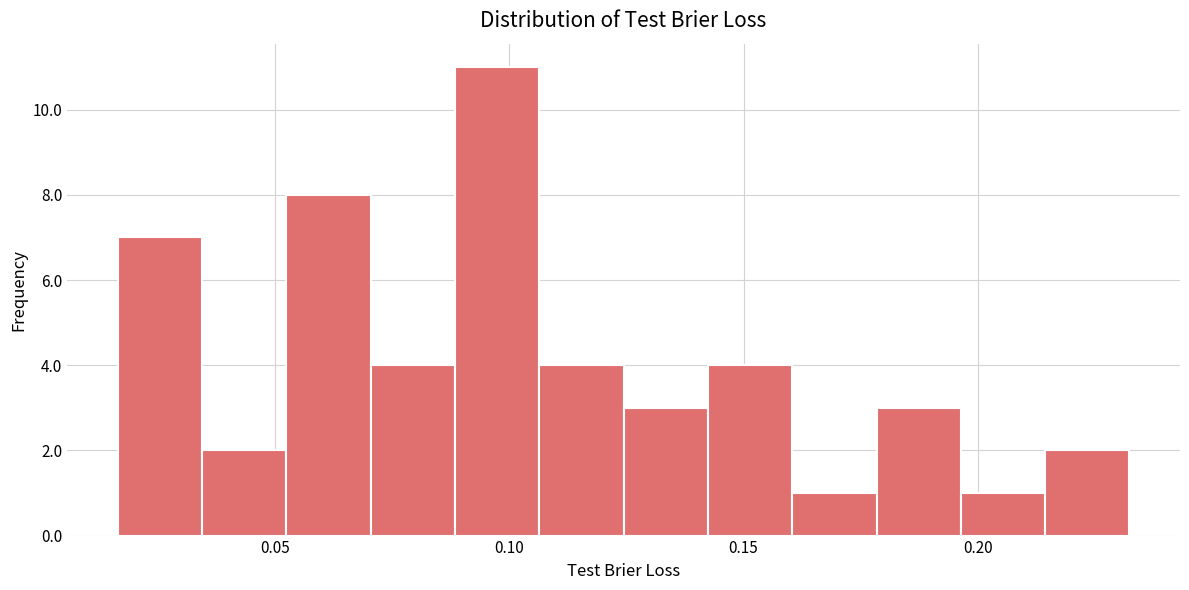

Around what value on the x-axis is the tallest bar? Give the approximate position of its centre, as read against the axis.

0.095